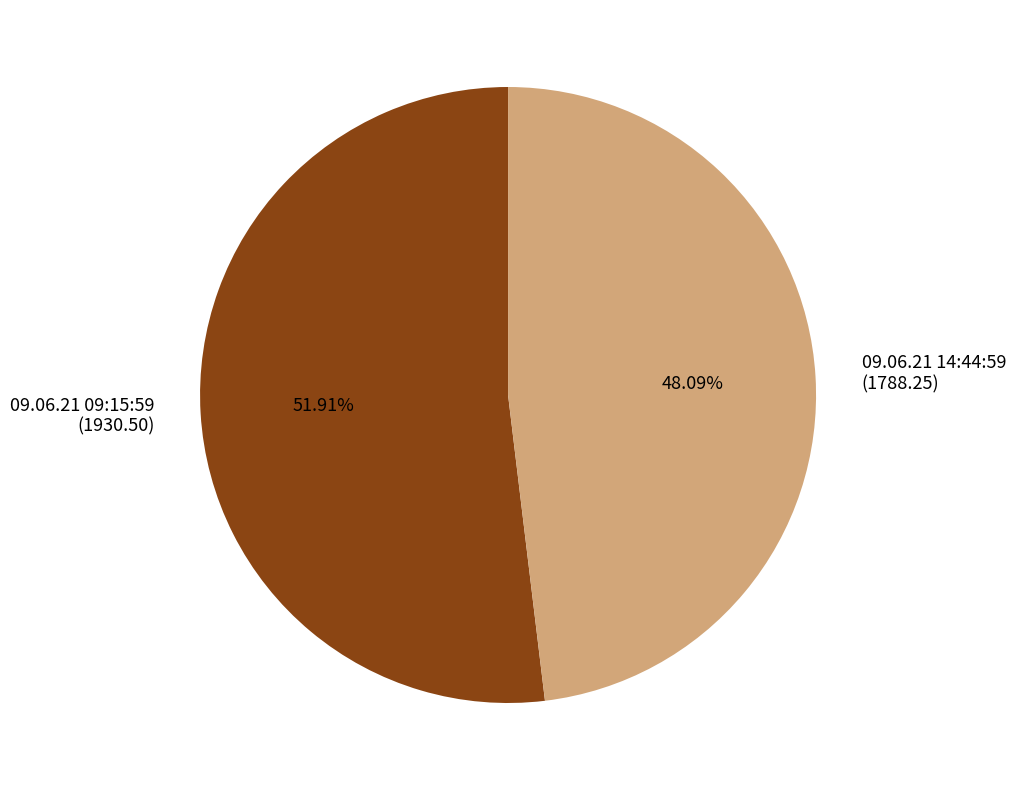

Rank the categories by value from highest to lowest.

09.06.21 09:15:59, 09.06.21 14:44:59